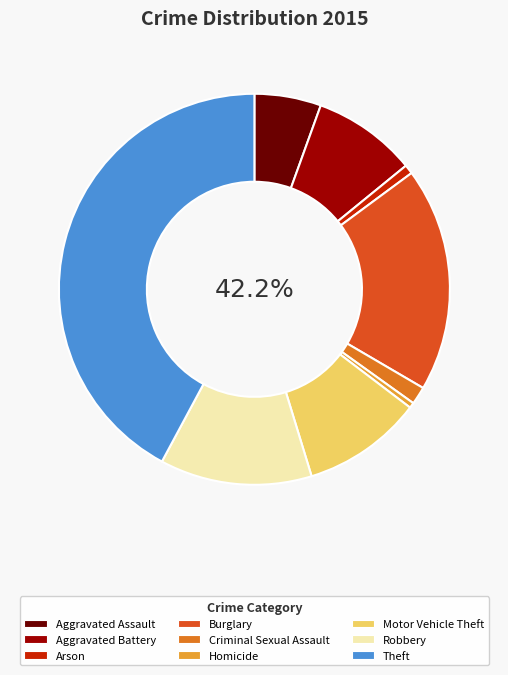

To the nearest percent, what portion does Aggravated Battery represent?

9%